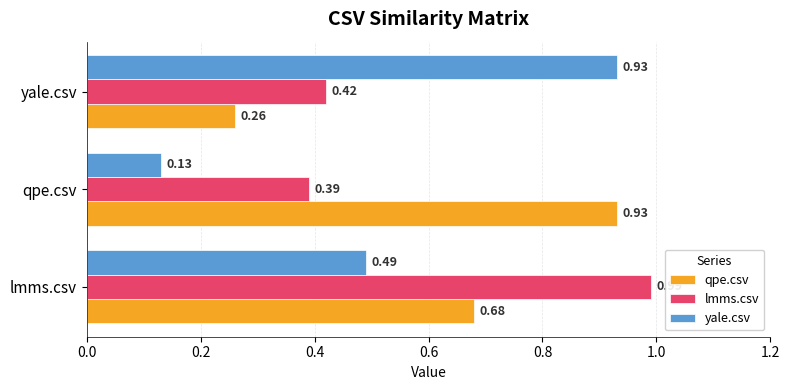

Which series has the largest range (max minus min)?

yale.csv